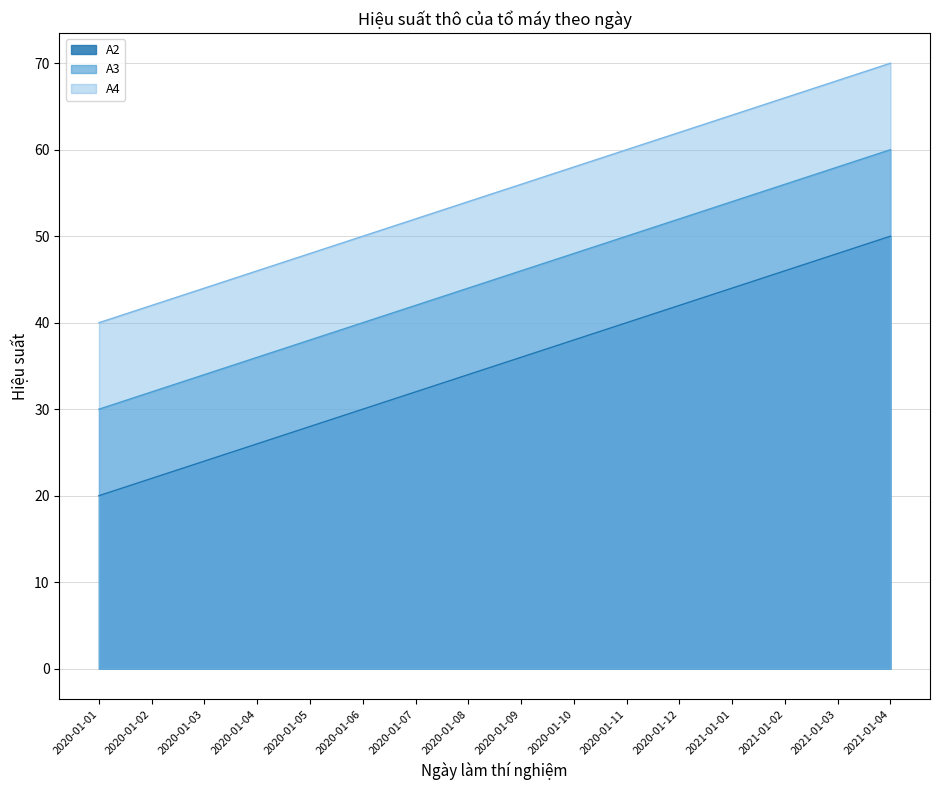

Which category has the highest value in the A4 series?

2021-01-04